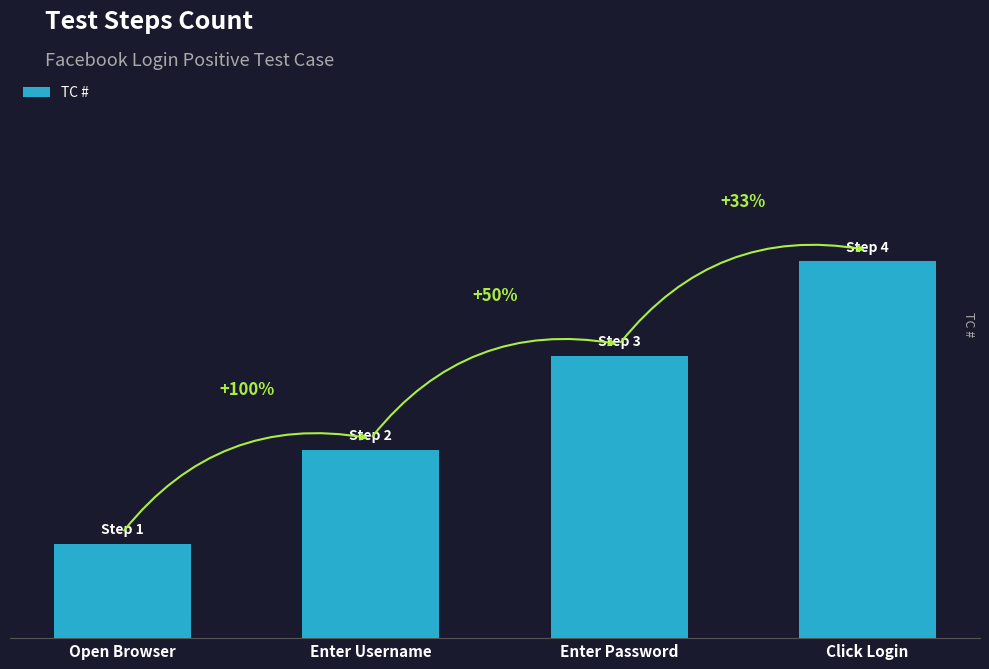

Are the bars horizontal?

No